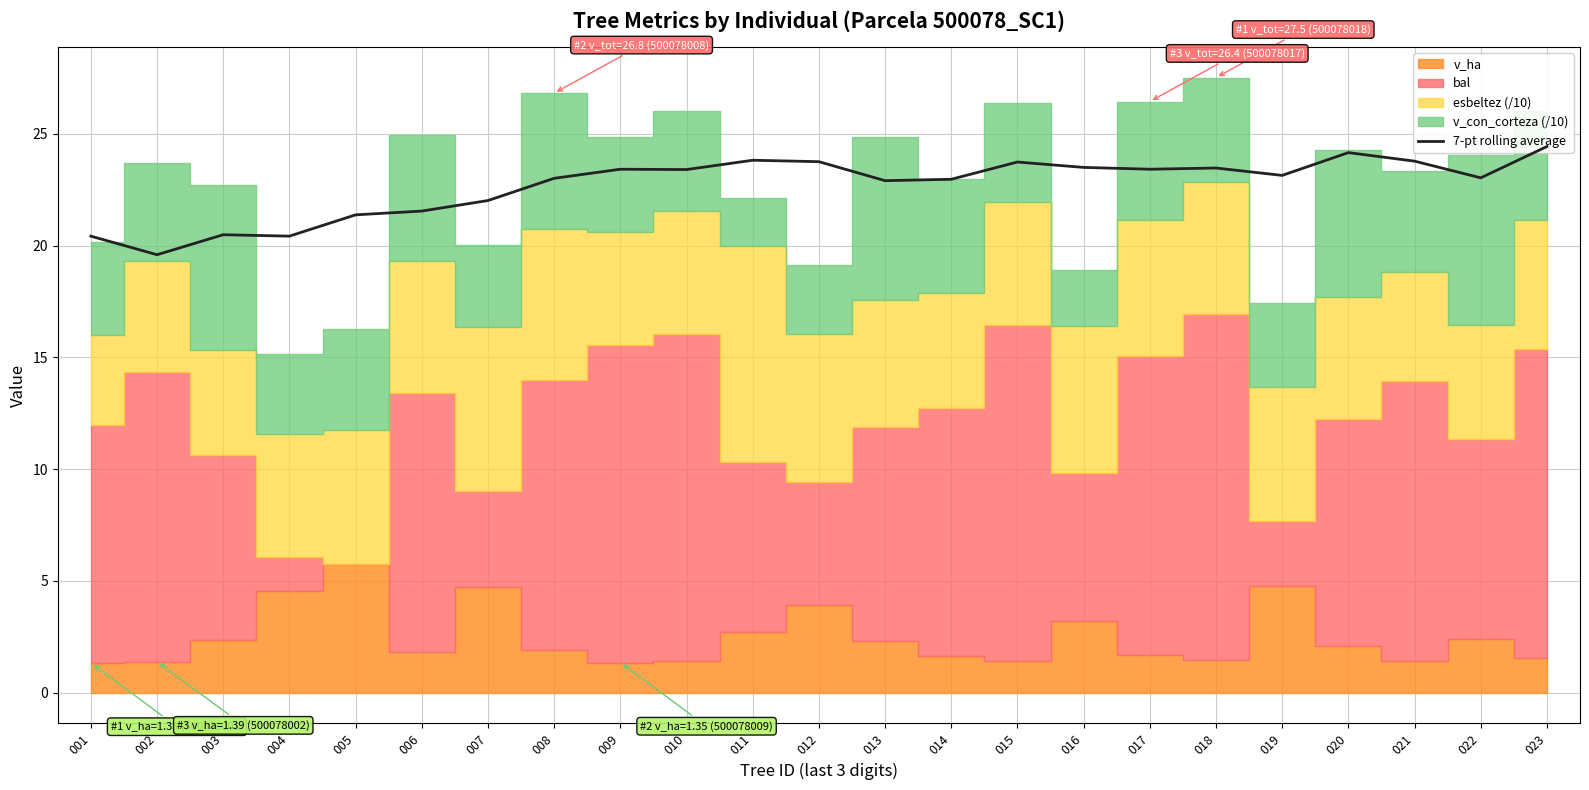

Reading left to right, what are all the values shown in this chart?

001=20.4	002=19.6	003=20.5	004=20.4	005=21.4	006=21.5	007=22.0	008=23.0	009=23.4	010=23.4	011=23.8	012=23.7	013=22.9	014=23.0	015=23.7	016=23.5	017=23.4	018=23.5	019=23.1	020=24.2	021=23.8	022=23.0	023=24.4